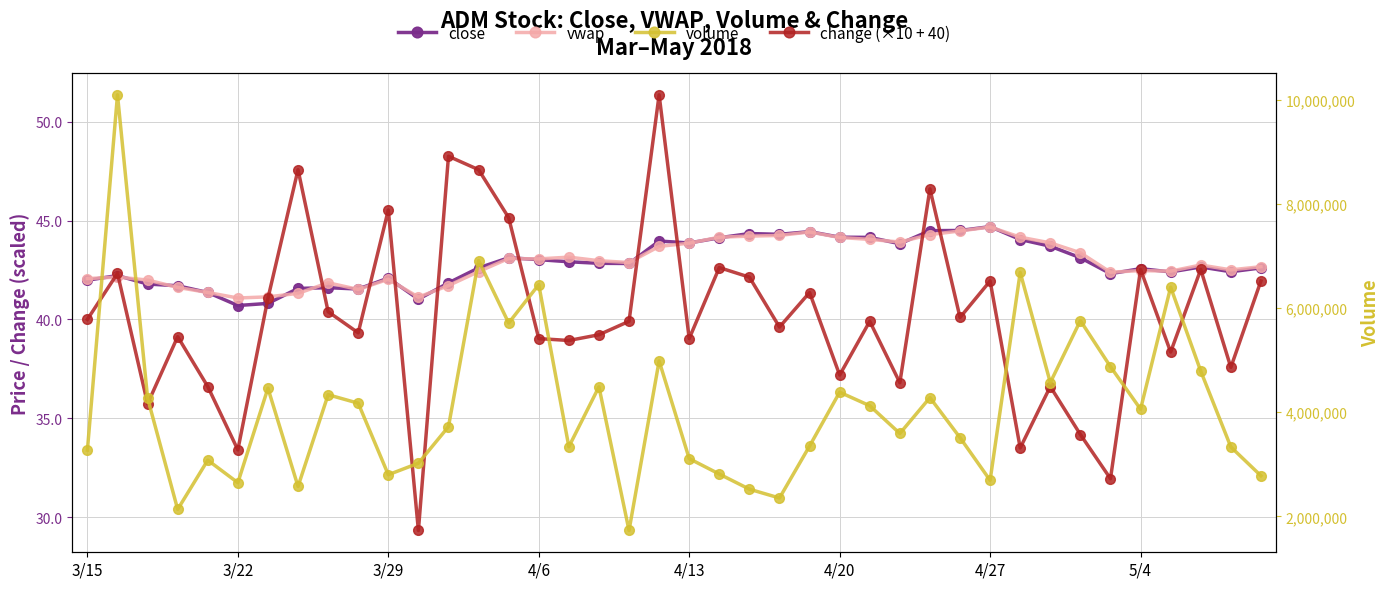

How many interior local peaks does the close series have?

10